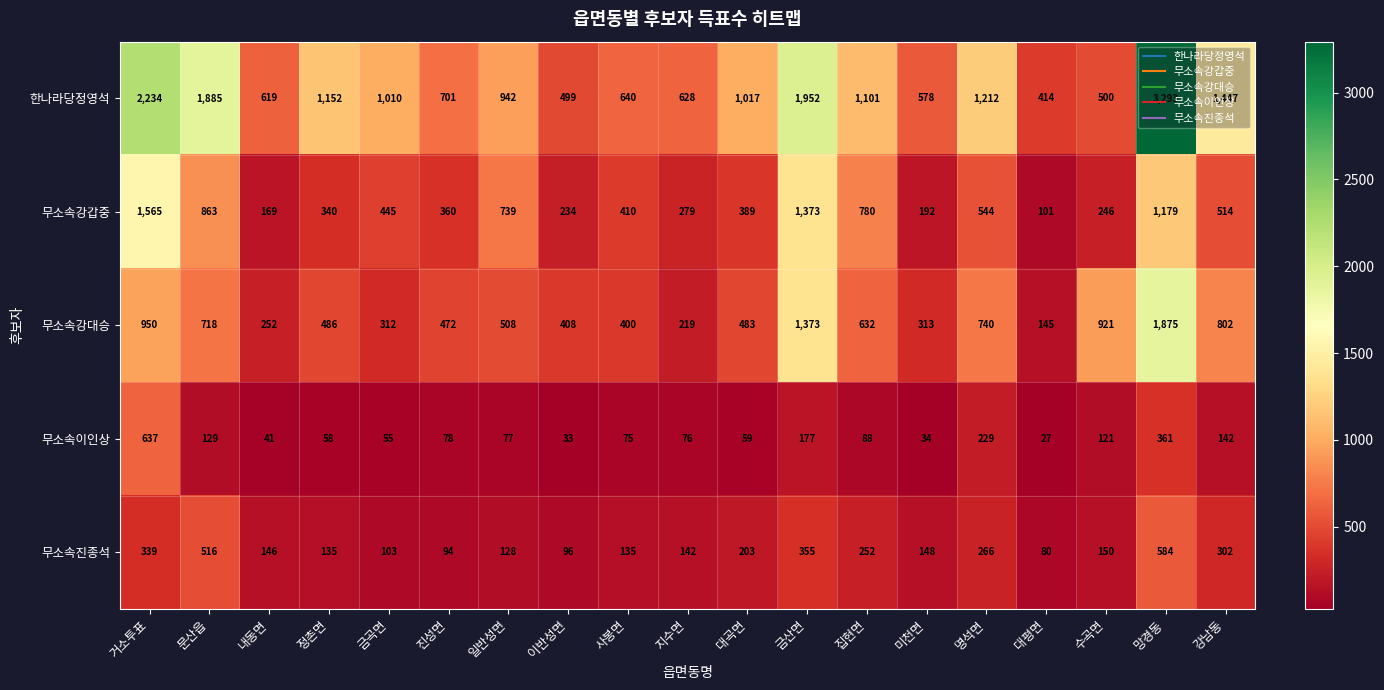

Is the value of 무소속강대승 at 대곡면 greater than the value of 무소속진종석 at 명석면?

Yes